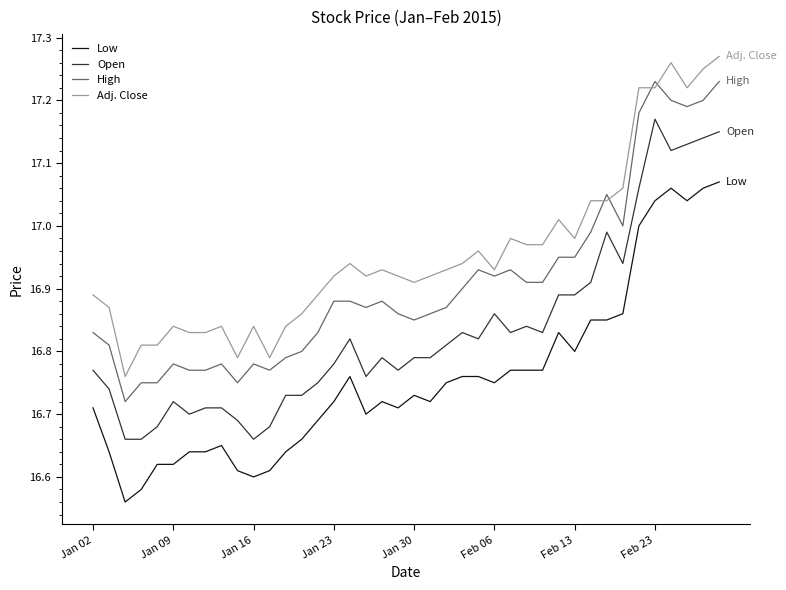

True or false: Open and High intersect in this chart.

False